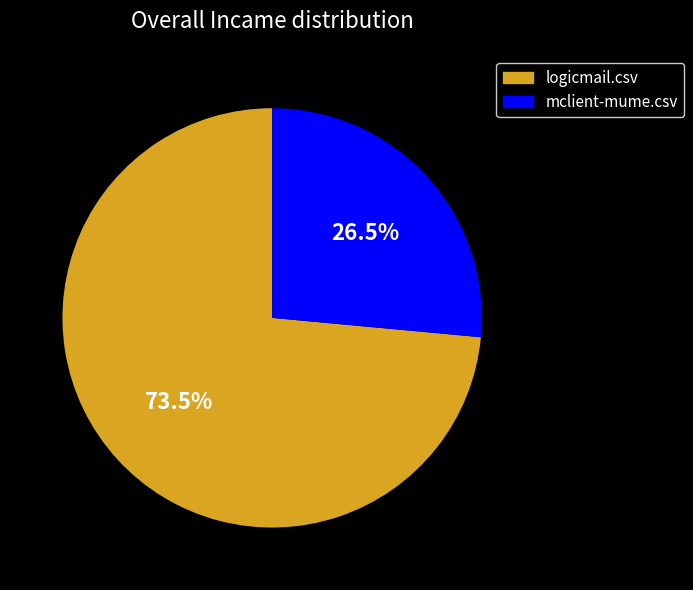

Is the sum of mclient-mume.csv and logicmail.csv greater than half?

Yes